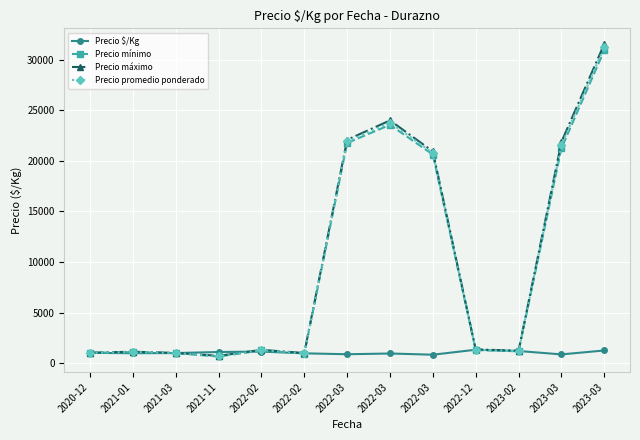

What are all the series names shown in the legend?

Precio $/Kg, Precio mínimo, Precio máximo, Precio promedio ponderado